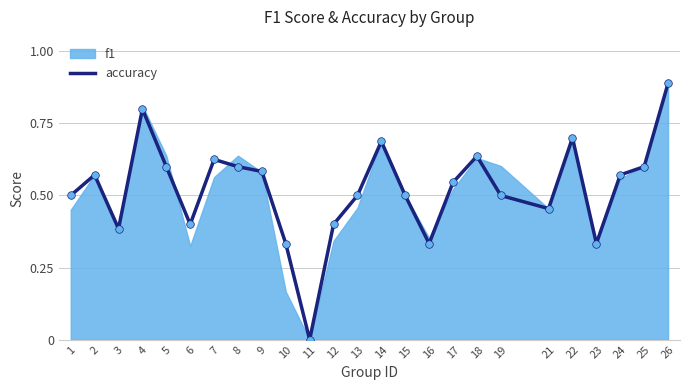

Between 10 and 13, which is larger?

13